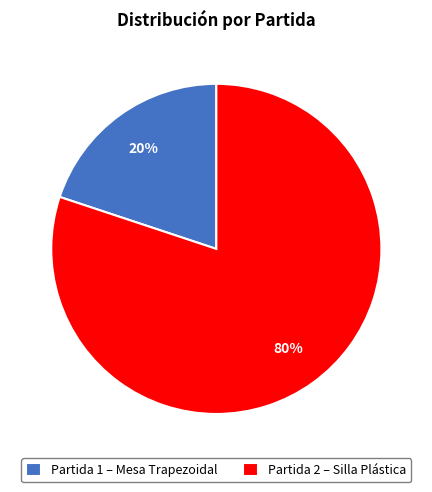

The Partida 2 – Silla Plástica slice represents 80% of the pie. True or false?

True